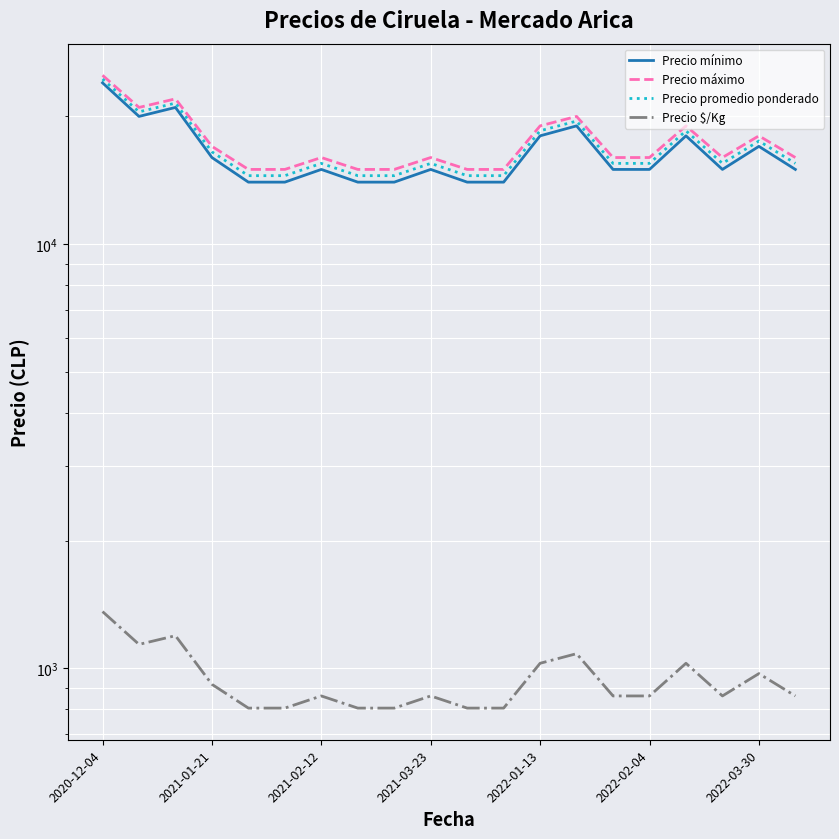

Reading right to left, transcribe all the data shown in this chart.

Precio mínimo: 15000	17000	15000	18000	15000	15000	19000	18000	14000	14000	15000	14000	14000	15000	14000	14000	16000	21000	20000	24000
Precio máximo: 16000	18000	16000	19000	16000	16000	20000	19000	15000	15000	16000	15000	15000	16000	15000	15000	17000	22000	21000	25000
Precio promedio ponderado: 15500	17500	15500	18500	15500	15500	19500	18500	14500	14500	15500	14500	14500	15500	14500	14500	16500	21500	20500	24500
Precio $/Kg: 861	972	861	1028	861	861	1083	1028	806	806	861	806	806	861	806	806	917	1194	1139	1361